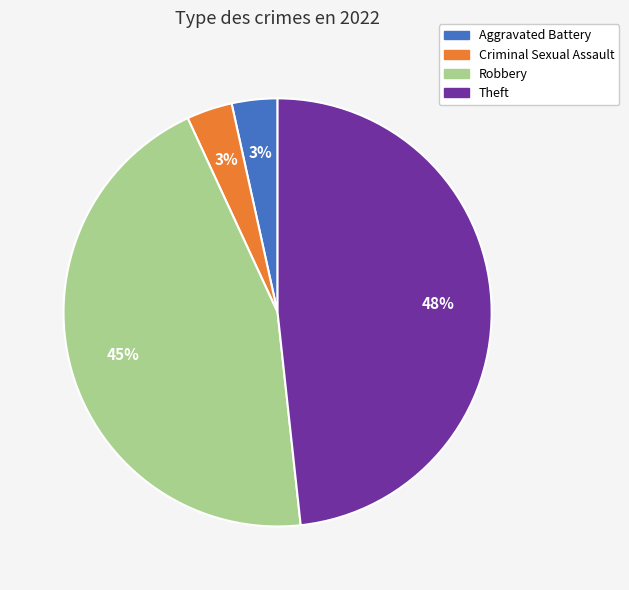

To the nearest percent, what portion does Aggravated Battery represent?

3%